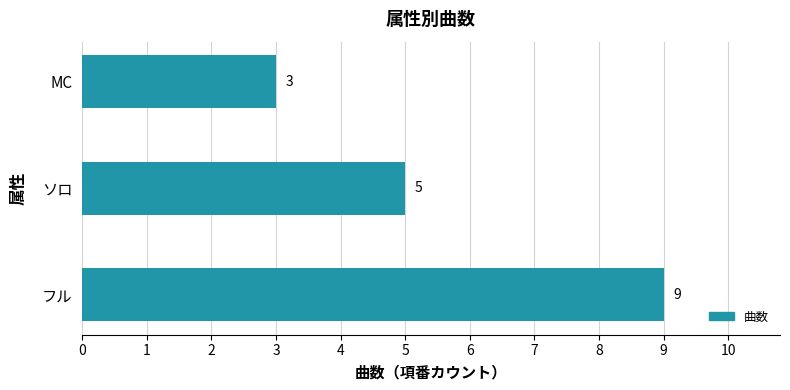

What is the average value?

6